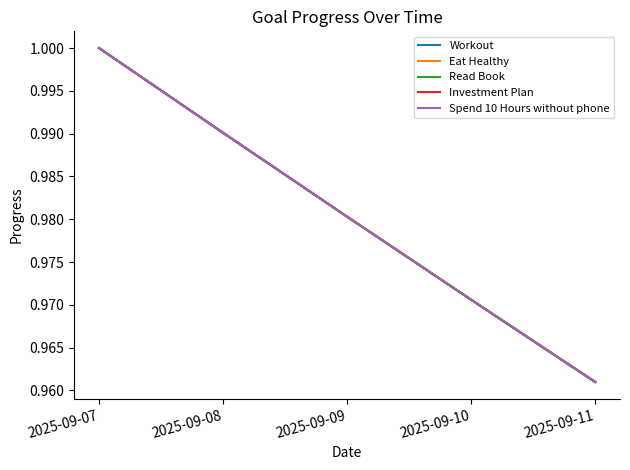

Reading left to right, what are all the values shown in this chart?

Workout: 1.0	1.0	1.0	1.0	1.0
Eat Healthy: 1.0	1.0	1.0	1.0	1.0
Read Book: 1.0	1.0	1.0	1.0	1.0
Investment Plan: 1.0	1.0	1.0	1.0	1.0
Spend 10 Hours without phone: 1.0	1.0	1.0	1.0	1.0